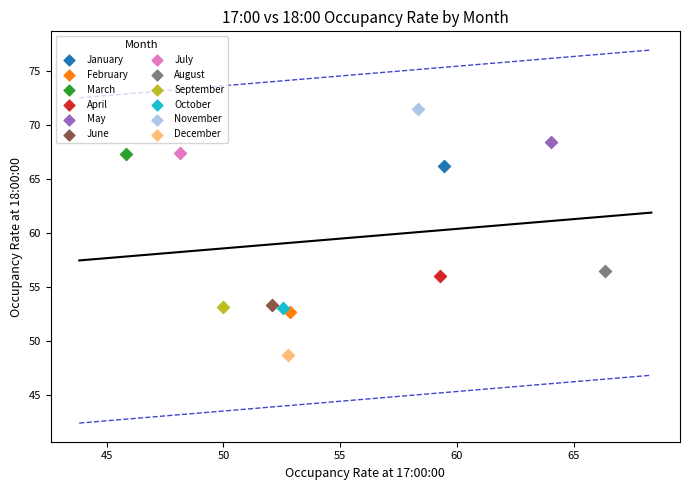

Which series contains the highest Y value?

November